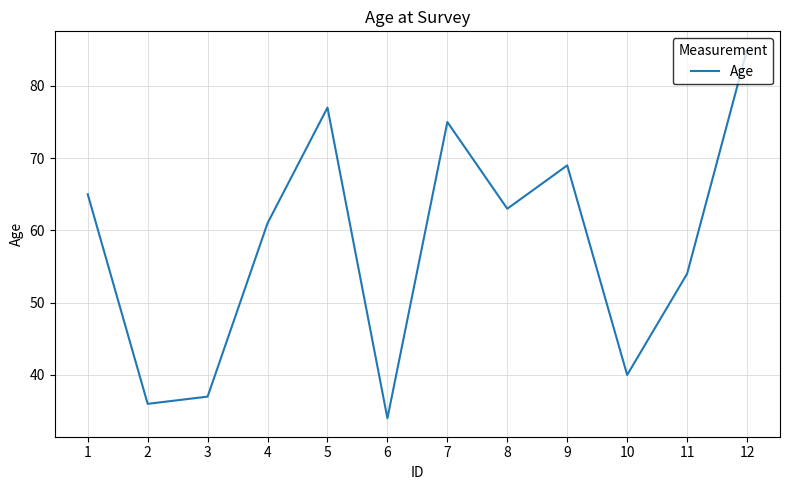

How many interior local peaks (higher than both neighbors) does the data have?

3